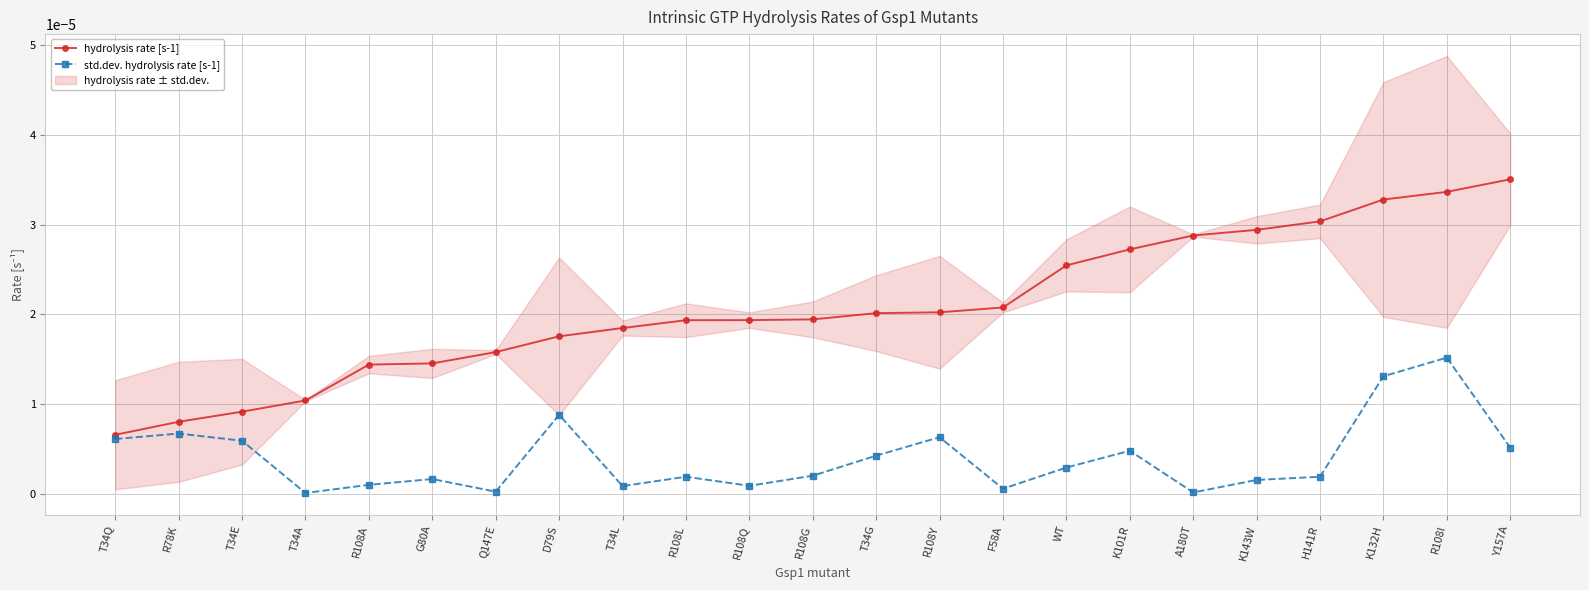

How many lines are shown in the chart?

2